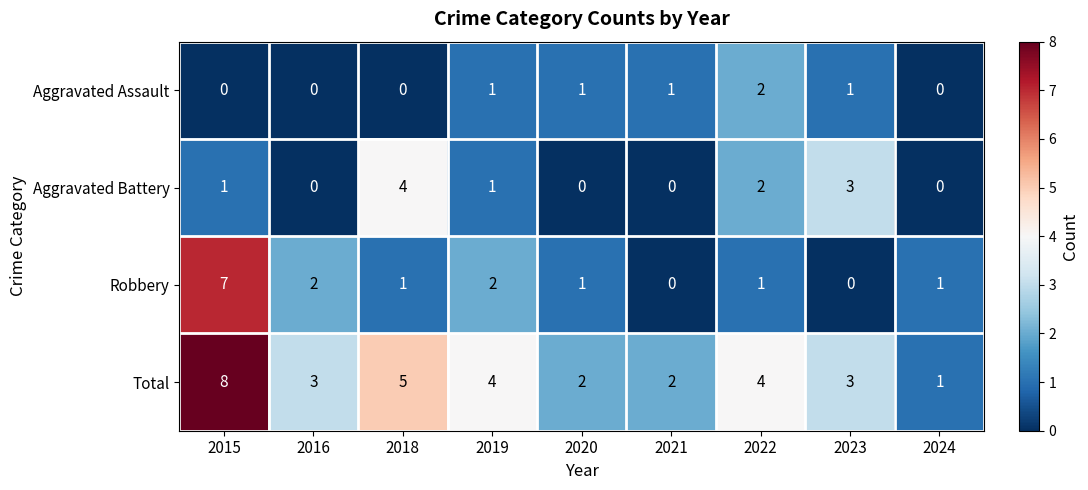

Which category has the highest value across all series?

2015